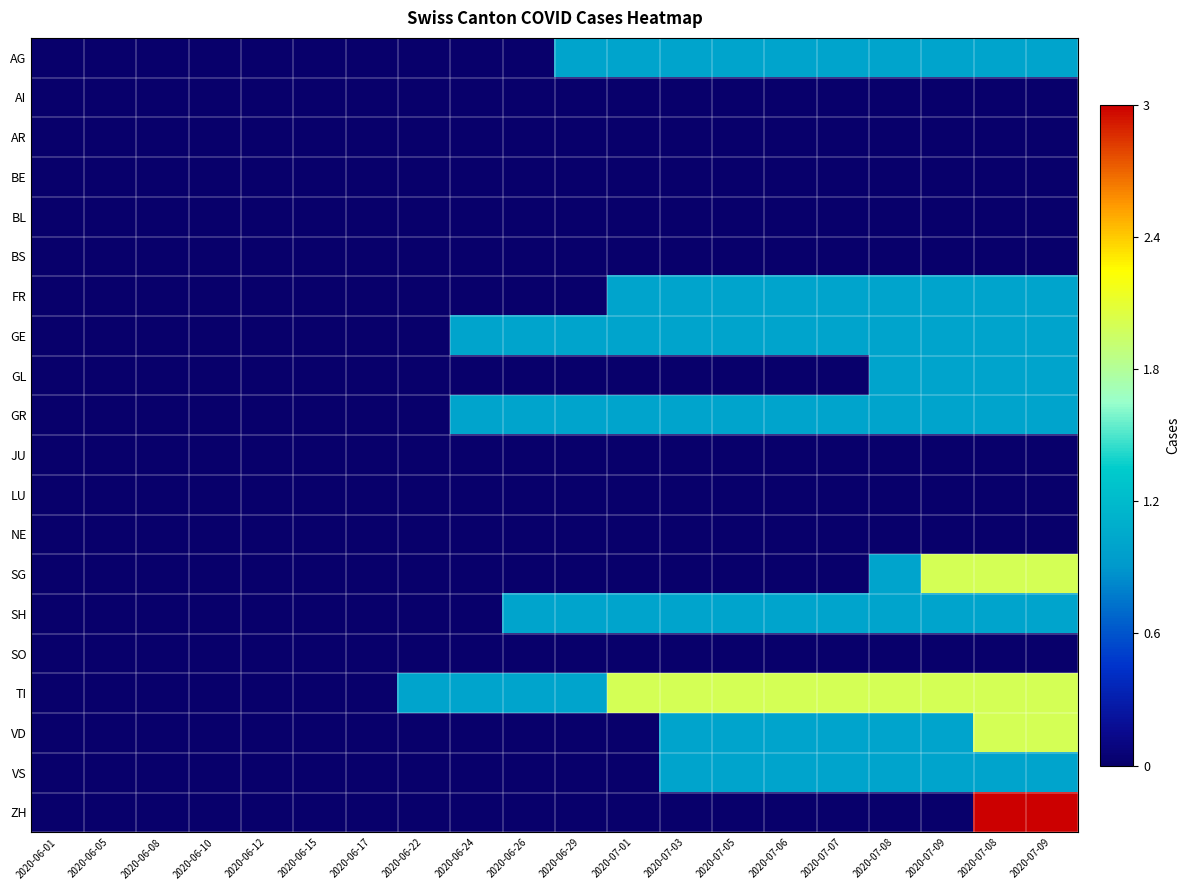

Reading right to left, what are all the values shown in this chart?

AG: 2020-07-09=0.3	2020-07-08=0.3	2020-07-09=0.3	2020-07-08=0.3	2020-07-07=0.3	2020-07-06=0.3	2020-07-05=0.3	2020-07-03=0.3	2020-07-01=0.3	2020-06-29=0.3	2020-06-26=0.0	2020-06-24=0.0	2020-06-22=0.0	2020-06-17=0.0	2020-06-15=0.0	2020-06-12=0.0	2020-06-10=0.0	2020-06-08=0.0	2020-06-05=0.0	2020-06-01=0.0
AI: 2020-07-09=0.0	2020-07-08=0.0	2020-07-09=0.0	2020-07-08=0.0	2020-07-07=0.0	2020-07-06=0.0	2020-07-05=0.0	2020-07-03=0.0	2020-07-01=0.0	2020-06-29=0.0	2020-06-26=0.0	2020-06-24=0.0	2020-06-22=0.0	2020-06-17=0.0	2020-06-15=0.0	2020-06-12=0.0	2020-06-10=0.0	2020-06-08=0.0	2020-06-05=0.0	2020-06-01=0.0
AR: 2020-07-09=0.0	2020-07-08=0.0	2020-07-09=0.0	2020-07-08=0.0	2020-07-07=0.0	2020-07-06=0.0	2020-07-05=0.0	2020-07-03=0.0	2020-07-01=0.0	2020-06-29=0.0	2020-06-26=0.0	2020-06-24=0.0	2020-06-22=0.0	2020-06-17=0.0	2020-06-15=0.0	2020-06-12=0.0	2020-06-10=0.0	2020-06-08=0.0	2020-06-05=0.0	2020-06-01=0.0
BE: 2020-07-09=0.0	2020-07-08=0.0	2020-07-09=0.0	2020-07-08=0.0	2020-07-07=0.0	2020-07-06=0.0	2020-07-05=0.0	2020-07-03=0.0	2020-07-01=0.0	2020-06-29=0.0	2020-06-26=0.0	2020-06-24=0.0	2020-06-22=0.0	2020-06-17=0.0	2020-06-15=0.0	2020-06-12=0.0	2020-06-10=0.0	2020-06-08=0.0	2020-06-05=0.0	2020-06-01=0.0
BL: 2020-07-09=0.0	2020-07-08=0.0	2020-07-09=0.0	2020-07-08=0.0	2020-07-07=0.0	2020-07-06=0.0	2020-07-05=0.0	2020-07-03=0.0	2020-07-01=0.0	2020-06-29=0.0	2020-06-26=0.0	2020-06-24=0.0	2020-06-22=0.0	2020-06-17=0.0	2020-06-15=0.0	2020-06-12=0.0	2020-06-10=0.0	2020-06-08=0.0	2020-06-05=0.0	2020-06-01=0.0
BS: 2020-07-09=0.0	2020-07-08=0.0	2020-07-09=0.0	2020-07-08=0.0	2020-07-07=0.0	2020-07-06=0.0	2020-07-05=0.0	2020-07-03=0.0	2020-07-01=0.0	2020-06-29=0.0	2020-06-26=0.0	2020-06-24=0.0	2020-06-22=0.0	2020-06-17=0.0	2020-06-15=0.0	2020-06-12=0.0	2020-06-10=0.0	2020-06-08=0.0	2020-06-05=0.0	2020-06-01=0.0
FR: 2020-07-09=0.3	2020-07-08=0.3	2020-07-09=0.3	2020-07-08=0.3	2020-07-07=0.3	2020-07-06=0.3	2020-07-05=0.3	2020-07-03=0.3	2020-07-01=0.3	2020-06-29=0.0	2020-06-26=0.0	2020-06-24=0.0	2020-06-22=0.0	2020-06-17=0.0	2020-06-15=0.0	2020-06-12=0.0	2020-06-10=0.0	2020-06-08=0.0	2020-06-05=0.0	2020-06-01=0.0
GE: 2020-07-09=0.3	2020-07-08=0.3	2020-07-09=0.3	2020-07-08=0.3	2020-07-07=0.3	2020-07-06=0.3	2020-07-05=0.3	2020-07-03=0.3	2020-07-01=0.3	2020-06-29=0.3	2020-06-26=0.3	2020-06-24=0.3	2020-06-22=0.0	2020-06-17=0.0	2020-06-15=0.0	2020-06-12=0.0	2020-06-10=0.0	2020-06-08=0.0	2020-06-05=0.0	2020-06-01=0.0
GL: 2020-07-09=0.3	2020-07-08=0.3	2020-07-09=0.3	2020-07-08=0.3	2020-07-07=0.0	2020-07-06=0.0	2020-07-05=0.0	2020-07-03=0.0	2020-07-01=0.0	2020-06-29=0.0	2020-06-26=0.0	2020-06-24=0.0	2020-06-22=0.0	2020-06-17=0.0	2020-06-15=0.0	2020-06-12=0.0	2020-06-10=0.0	2020-06-08=0.0	2020-06-05=0.0	2020-06-01=0.0
GR: 2020-07-09=0.3	2020-07-08=0.3	2020-07-09=0.3	2020-07-08=0.3	2020-07-07=0.3	2020-07-06=0.3	2020-07-05=0.3	2020-07-03=0.3	2020-07-01=0.3	2020-06-29=0.3	2020-06-26=0.3	2020-06-24=0.3	2020-06-22=0.0	2020-06-17=0.0	2020-06-15=0.0	2020-06-12=0.0	2020-06-10=0.0	2020-06-08=0.0	2020-06-05=0.0	2020-06-01=0.0
JU: 2020-07-09=0.0	2020-07-08=0.0	2020-07-09=0.0	2020-07-08=0.0	2020-07-07=0.0	2020-07-06=0.0	2020-07-05=0.0	2020-07-03=0.0	2020-07-01=0.0	2020-06-29=0.0	2020-06-26=0.0	2020-06-24=0.0	2020-06-22=0.0	2020-06-17=0.0	2020-06-15=0.0	2020-06-12=0.0	2020-06-10=0.0	2020-06-08=0.0	2020-06-05=0.0	2020-06-01=0.0
LU: 2020-07-09=0.0	2020-07-08=0.0	2020-07-09=0.0	2020-07-08=0.0	2020-07-07=0.0	2020-07-06=0.0	2020-07-05=0.0	2020-07-03=0.0	2020-07-01=0.0	2020-06-29=0.0	2020-06-26=0.0	2020-06-24=0.0	2020-06-22=0.0	2020-06-17=0.0	2020-06-15=0.0	2020-06-12=0.0	2020-06-10=0.0	2020-06-08=0.0	2020-06-05=0.0	2020-06-01=0.0
NE: 2020-07-09=0.0	2020-07-08=0.0	2020-07-09=0.0	2020-07-08=0.0	2020-07-07=0.0	2020-07-06=0.0	2020-07-05=0.0	2020-07-03=0.0	2020-07-01=0.0	2020-06-29=0.0	2020-06-26=0.0	2020-06-24=0.0	2020-06-22=0.0	2020-06-17=0.0	2020-06-15=0.0	2020-06-12=0.0	2020-06-10=0.0	2020-06-08=0.0	2020-06-05=0.0	2020-06-01=0.0
SG: 2020-07-09=0.7	2020-07-08=0.7	2020-07-09=0.7	2020-07-08=0.3	2020-07-07=0.0	2020-07-06=0.0	2020-07-05=0.0	2020-07-03=0.0	2020-07-01=0.0	2020-06-29=0.0	2020-06-26=0.0	2020-06-24=0.0	2020-06-22=0.0	2020-06-17=0.0	2020-06-15=0.0	2020-06-12=0.0	2020-06-10=0.0	2020-06-08=0.0	2020-06-05=0.0	2020-06-01=0.0
SH: 2020-07-09=0.3	2020-07-08=0.3	2020-07-09=0.3	2020-07-08=0.3	2020-07-07=0.3	2020-07-06=0.3	2020-07-05=0.3	2020-07-03=0.3	2020-07-01=0.3	2020-06-29=0.3	2020-06-26=0.3	2020-06-24=0.0	2020-06-22=0.0	2020-06-17=0.0	2020-06-15=0.0	2020-06-12=0.0	2020-06-10=0.0	2020-06-08=0.0	2020-06-05=0.0	2020-06-01=0.0
SO: 2020-07-09=0.0	2020-07-08=0.0	2020-07-09=0.0	2020-07-08=0.0	2020-07-07=0.0	2020-07-06=0.0	2020-07-05=0.0	2020-07-03=0.0	2020-07-01=0.0	2020-06-29=0.0	2020-06-26=0.0	2020-06-24=0.0	2020-06-22=0.0	2020-06-17=0.0	2020-06-15=0.0	2020-06-12=0.0	2020-06-10=0.0	2020-06-08=0.0	2020-06-05=0.0	2020-06-01=0.0
TI: 2020-07-09=0.7	2020-07-08=0.7	2020-07-09=0.7	2020-07-08=0.7	2020-07-07=0.7	2020-07-06=0.7	2020-07-05=0.7	2020-07-03=0.7	2020-07-01=0.7	2020-06-29=0.3	2020-06-26=0.3	2020-06-24=0.3	2020-06-22=0.3	2020-06-17=0.0	2020-06-15=0.0	2020-06-12=0.0	2020-06-10=0.0	2020-06-08=0.0	2020-06-05=0.0	2020-06-01=0.0
VD: 2020-07-09=0.7	2020-07-08=0.7	2020-07-09=0.3	2020-07-08=0.3	2020-07-07=0.3	2020-07-06=0.3	2020-07-05=0.3	2020-07-03=0.3	2020-07-01=0.0	2020-06-29=0.0	2020-06-26=0.0	2020-06-24=0.0	2020-06-22=0.0	2020-06-17=0.0	2020-06-15=0.0	2020-06-12=0.0	2020-06-10=0.0	2020-06-08=0.0	2020-06-05=0.0	2020-06-01=0.0
VS: 2020-07-09=0.3	2020-07-08=0.3	2020-07-09=0.3	2020-07-08=0.3	2020-07-07=0.3	2020-07-06=0.3	2020-07-05=0.3	2020-07-03=0.3	2020-07-01=0.0	2020-06-29=0.0	2020-06-26=0.0	2020-06-24=0.0	2020-06-22=0.0	2020-06-17=0.0	2020-06-15=0.0	2020-06-12=0.0	2020-06-10=0.0	2020-06-08=0.0	2020-06-05=0.0	2020-06-01=0.0
ZH: 2020-07-09=1.0	2020-07-08=1.0	2020-07-09=0.0	2020-07-08=0.0	2020-07-07=0.0	2020-07-06=0.0	2020-07-05=0.0	2020-07-03=0.0	2020-07-01=0.0	2020-06-29=0.0	2020-06-26=0.0	2020-06-24=0.0	2020-06-22=0.0	2020-06-17=0.0	2020-06-15=0.0	2020-06-12=0.0	2020-06-10=0.0	2020-06-08=0.0	2020-06-05=0.0	2020-06-01=0.0